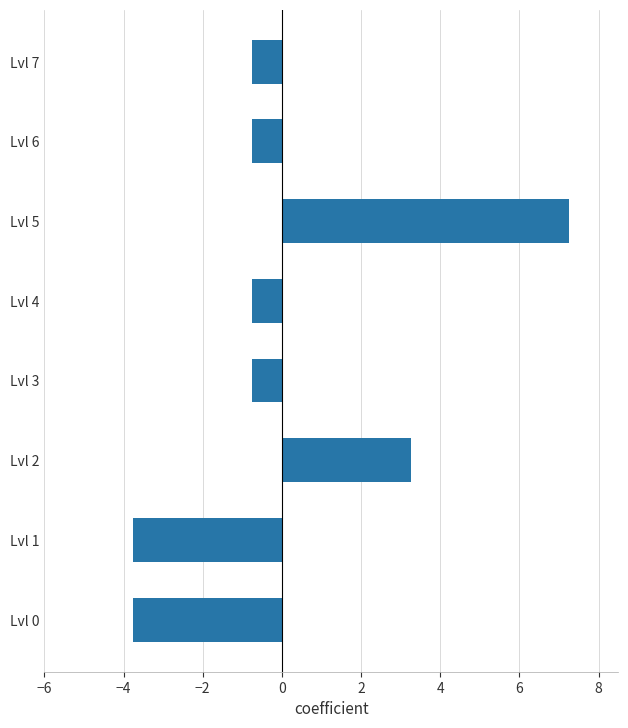

True or false: the data shows -0.8 at Lvl 6.

True